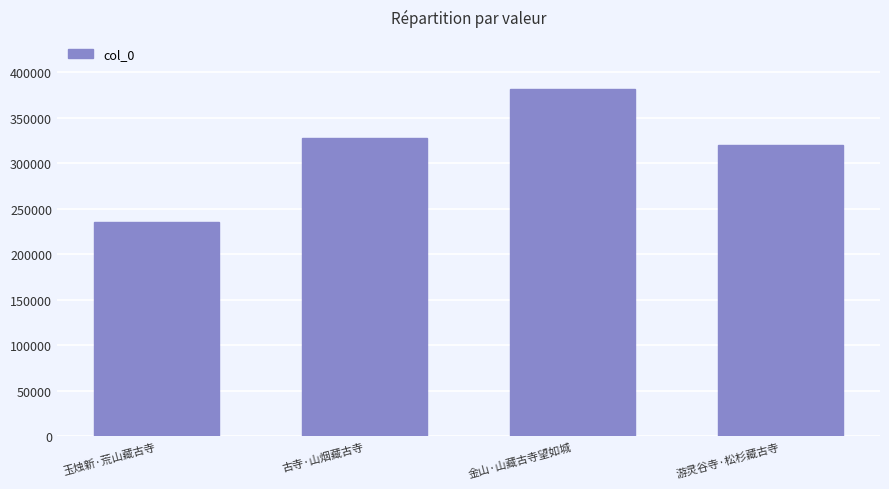

Reading left to right, transcribe all the data shown in this chart.

235424	328357	381568	319863